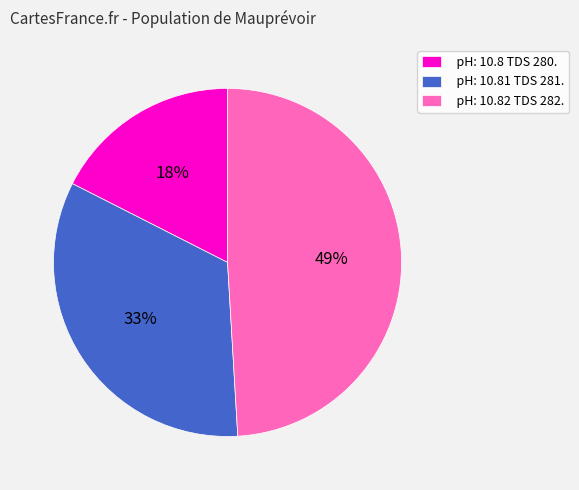

Is it true that pH: 10.81 TDS 281. is 48% of the pie?

False